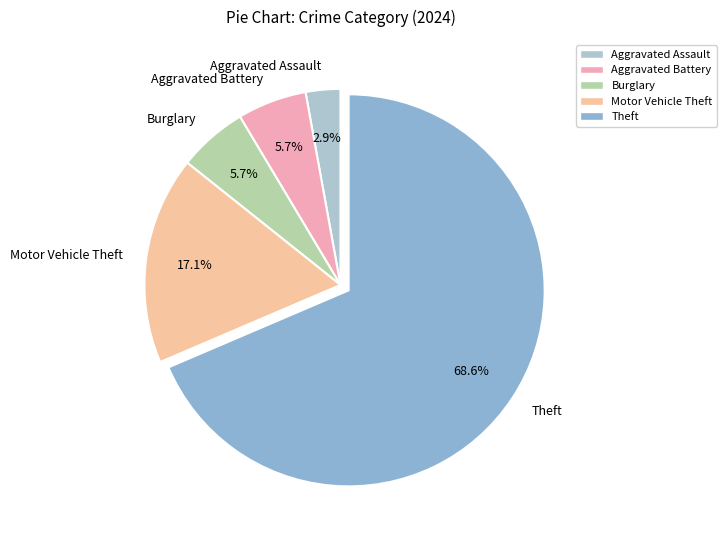

The Motor Vehicle Theft slice represents 17% of the pie. True or false?

True